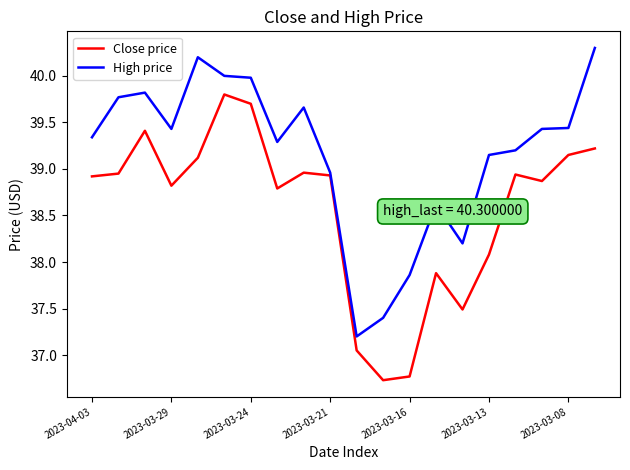

Which series has the largest total across all categories?

High price